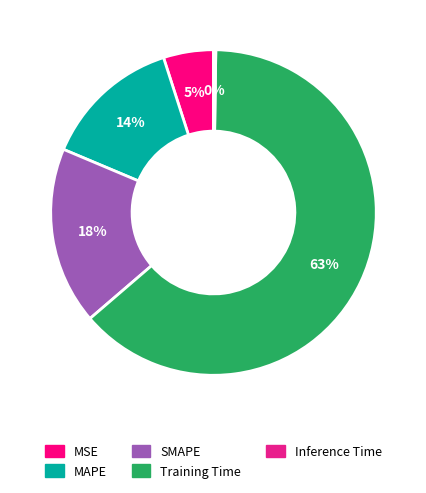

What is the total percentage of Inference Time and SMAPE?

17.9%